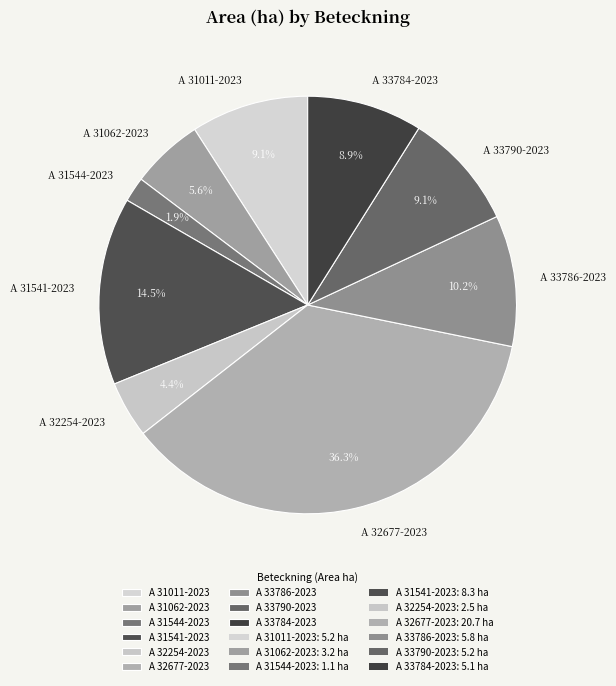

To the nearest percent, what is the difference between the A 31011-2023 and A 32677-2023 slice percentages?

27%